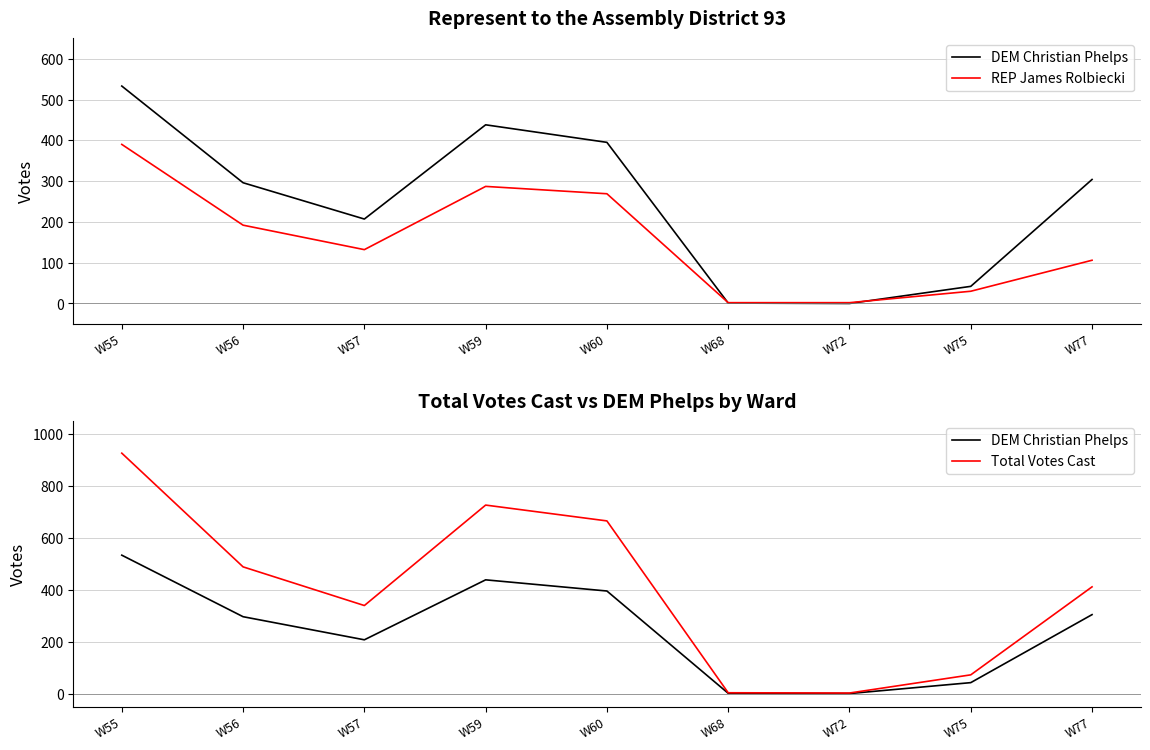

What is the difference between the maximum and minimum values in the Total Votes Cast series?

924